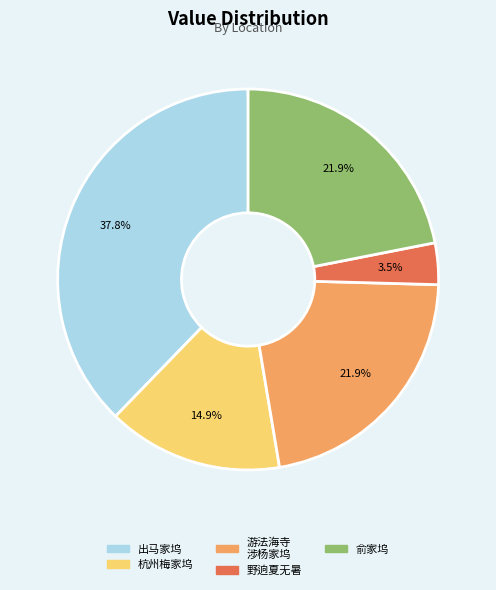

Is there a majority slice in this chart?

No